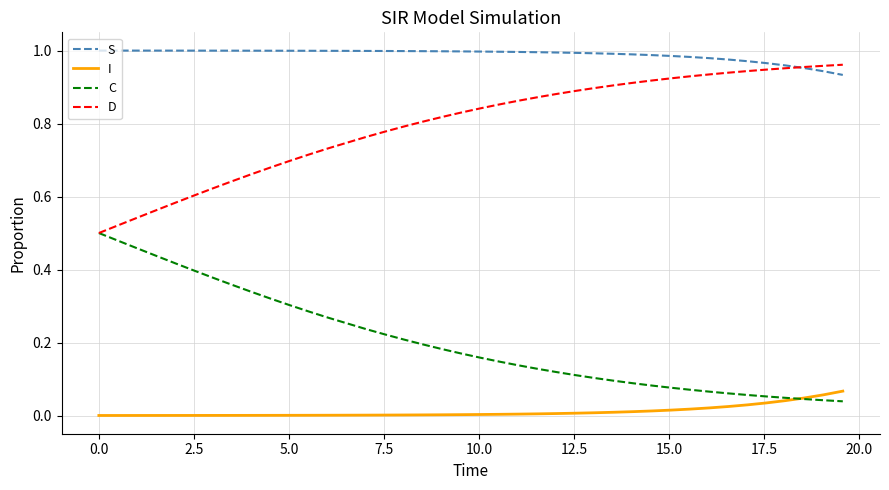

True or false: D and I intersect in this chart.

False